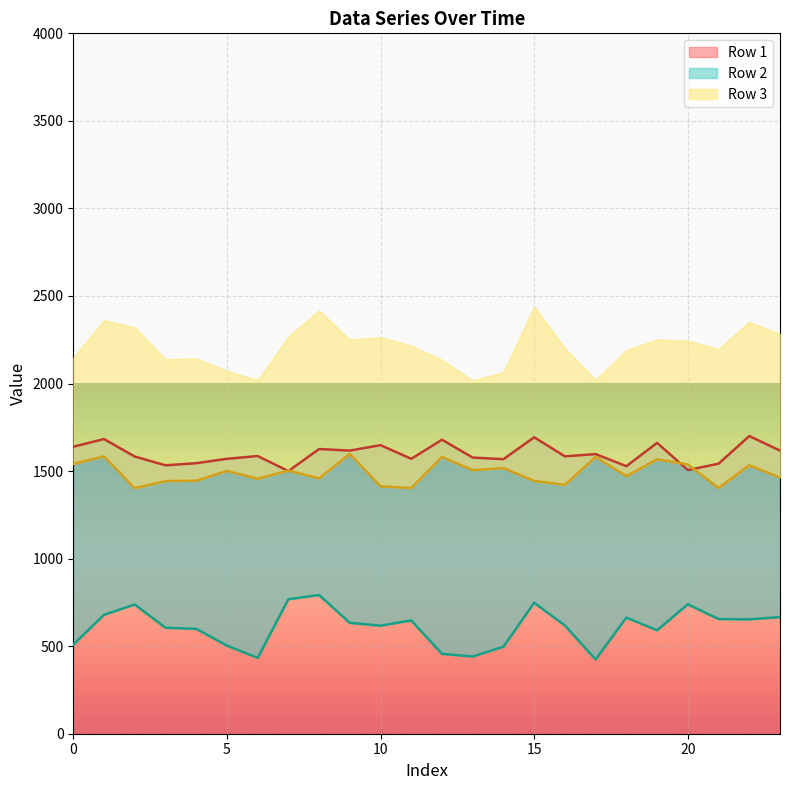

How many categories are shown in the chart?

24